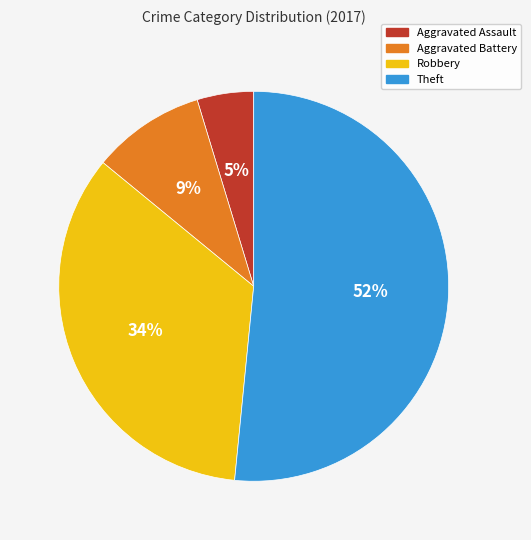

Rank the categories by value from lowest to highest.

Aggravated Assault, Aggravated Battery, Robbery, Theft